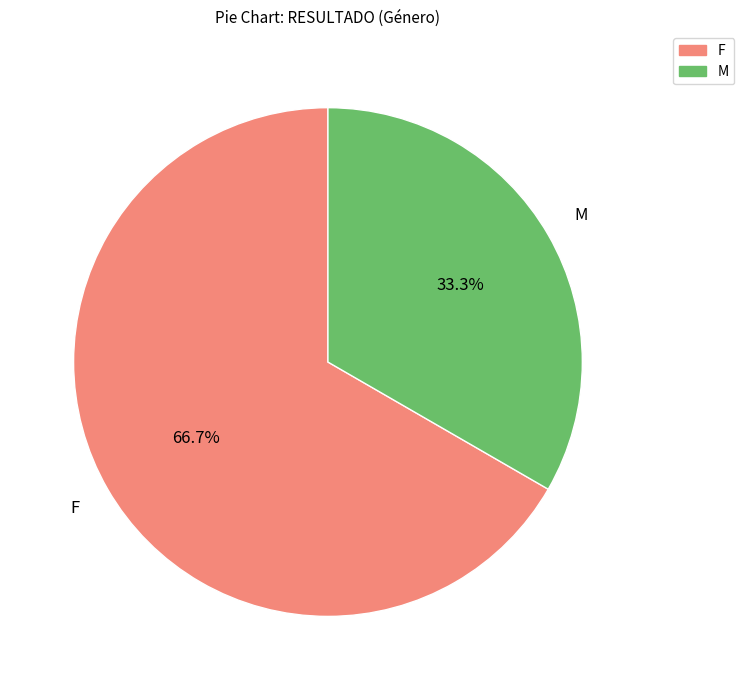

Does any single category account for the majority?

Yes